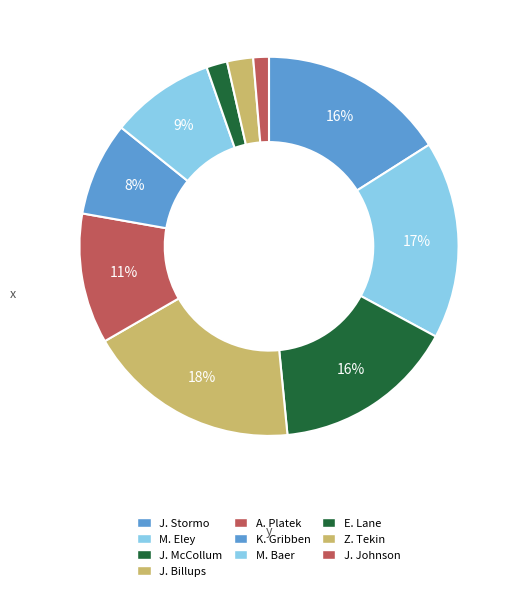

To the nearest percent, what is the combined percentage of E. Lane and J. Billups?

20%